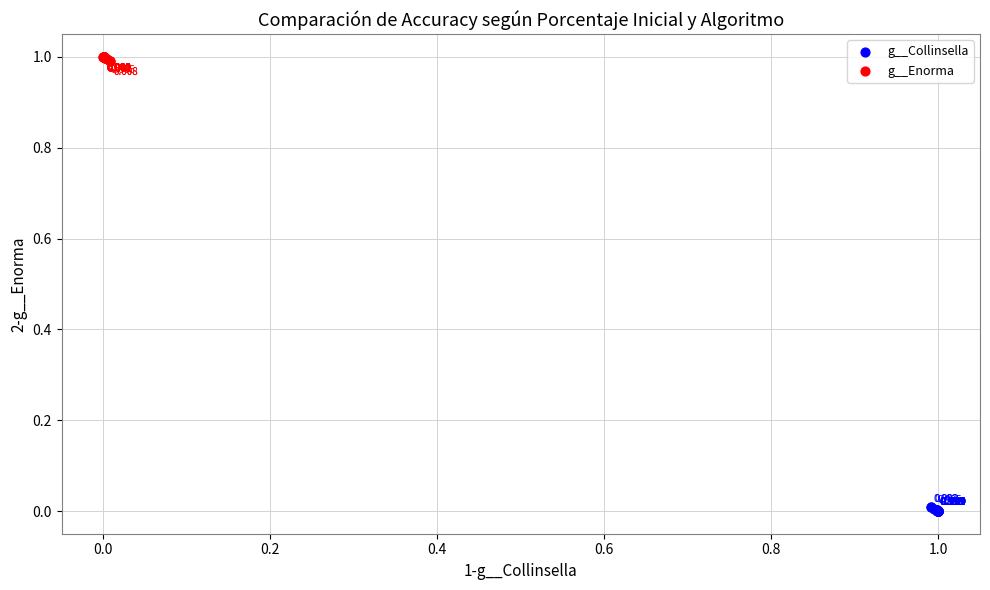

Which series reaches the minimum Y coordinate?

g__Collinsella